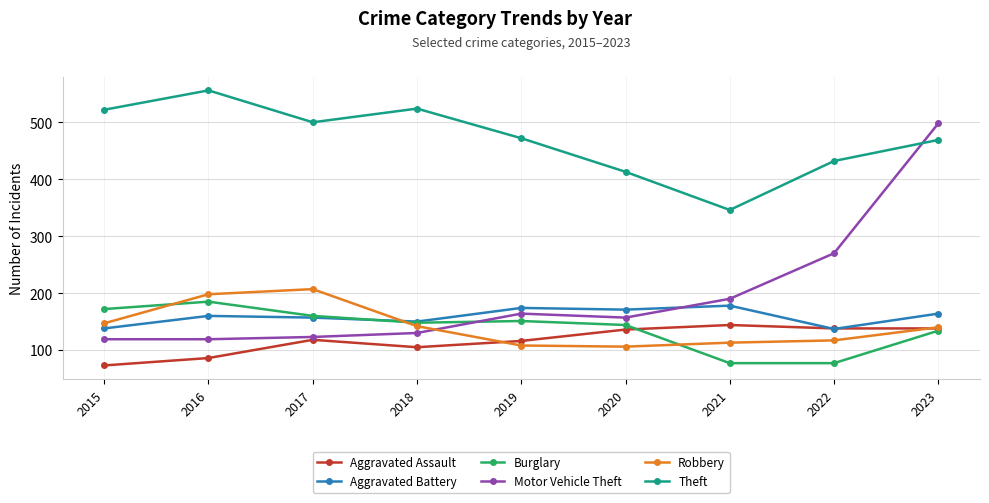

What is the difference between the Burglary values at 2020 and 2021?

67